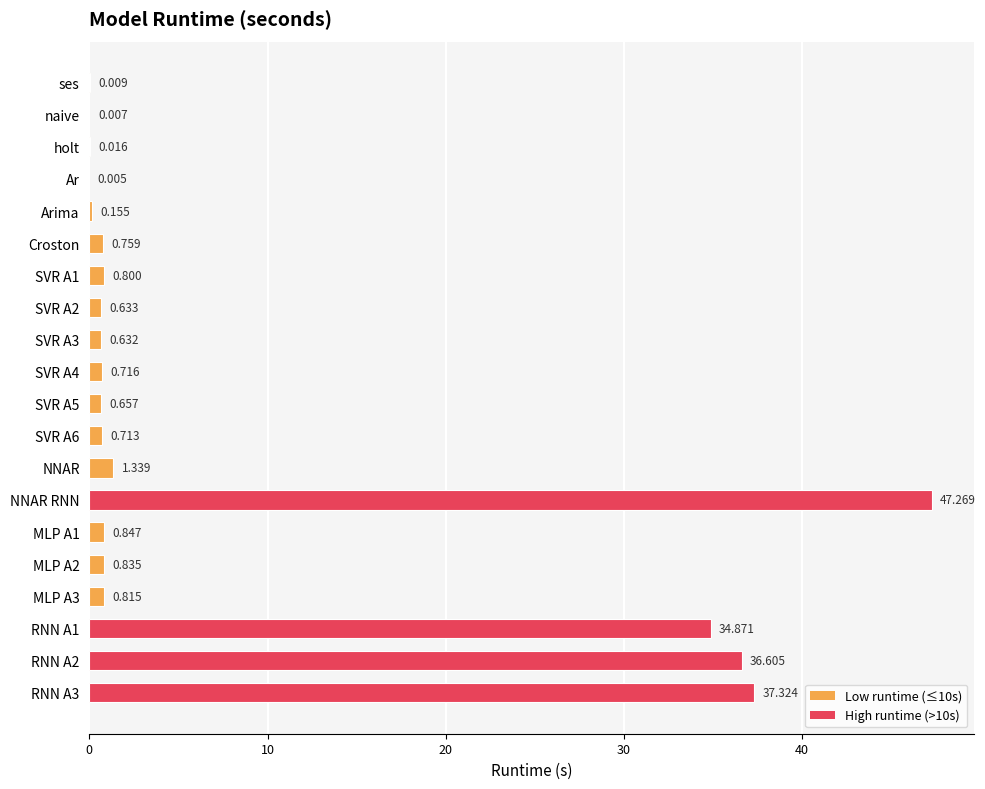

What is the maximum value shown in the chart?

47.3